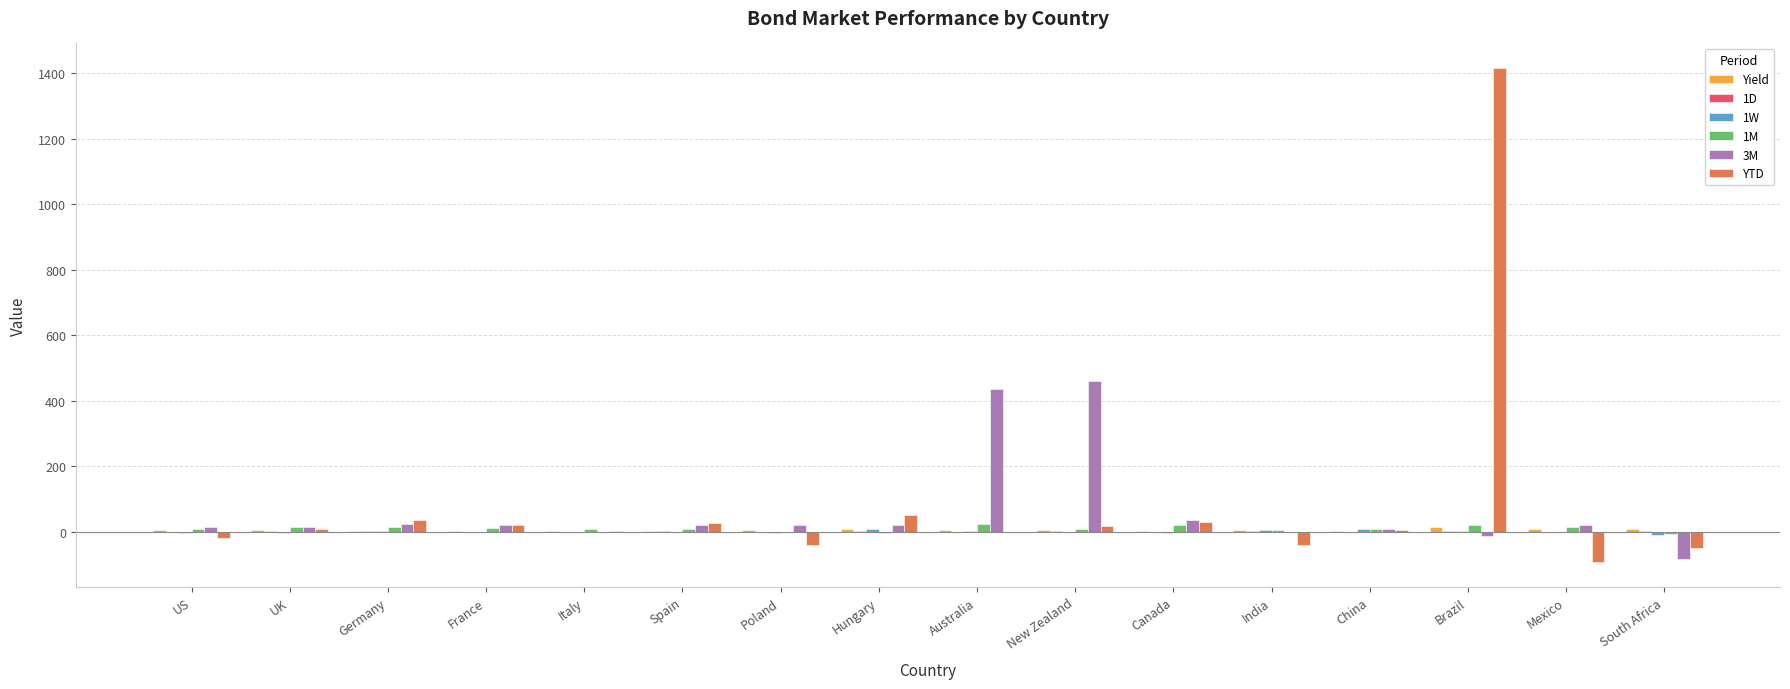

What is the sum of all 3M values?

993.2